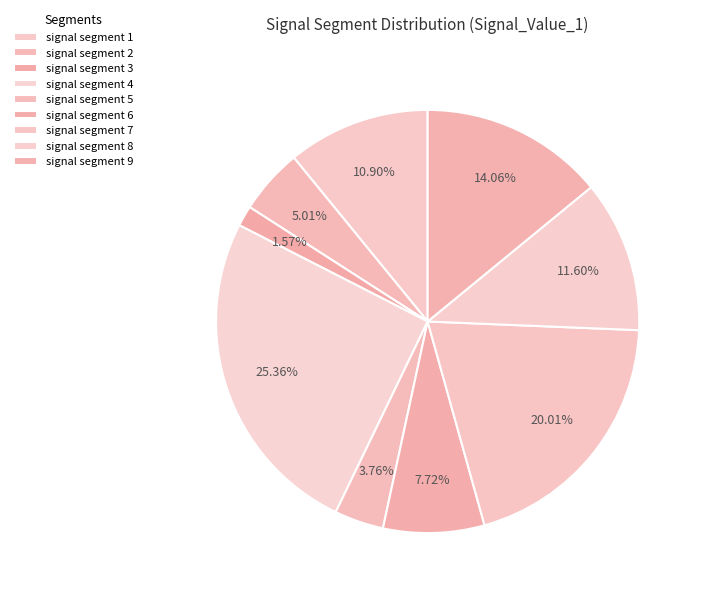

How many segments does this pie chart have?

9